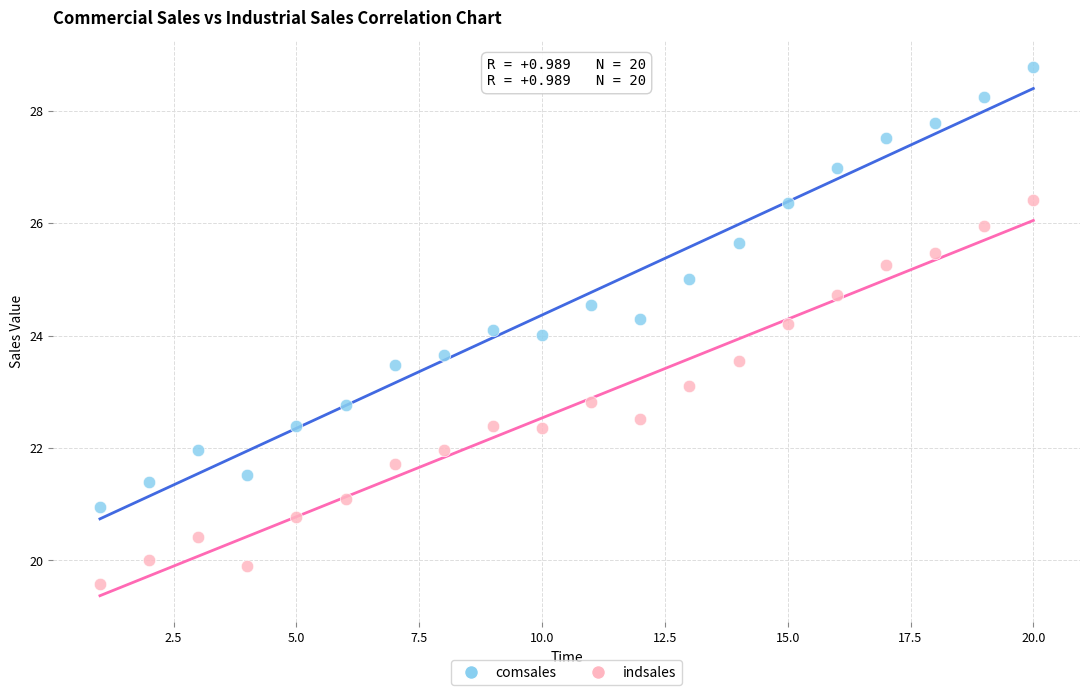

What is the X range (max minus min) for the scatter plot?

19.0